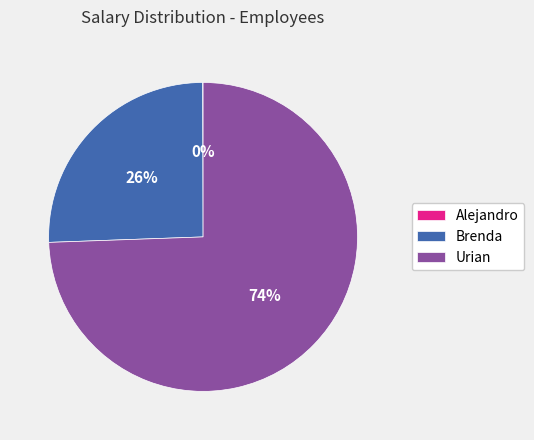

Which category has the biggest portion of the pie?

Urian